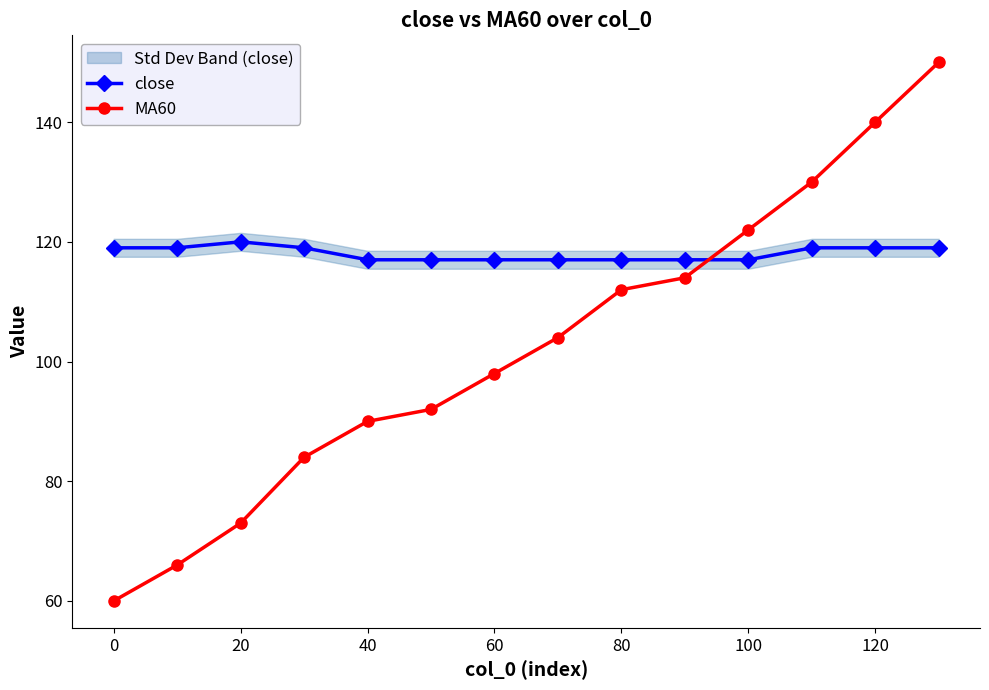

The value of close at 80 is 117. True or false?

True